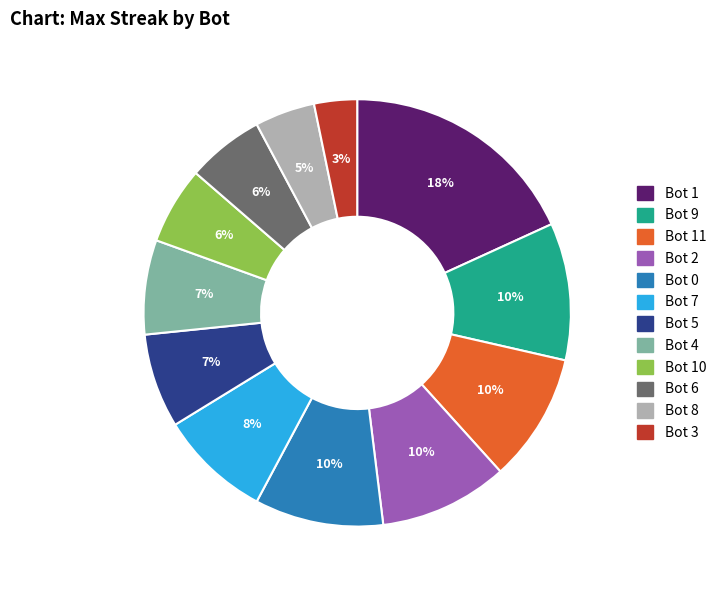

Is there any slice that represents more than half of the pie?

No